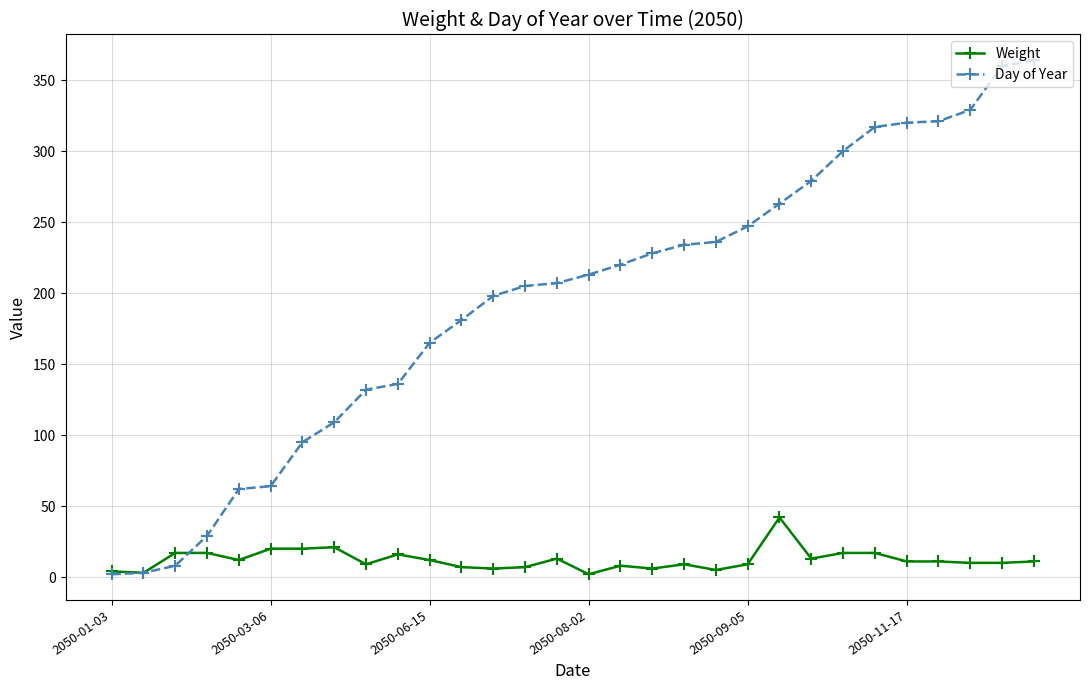

Which series has the largest total across all categories?

Day of Year